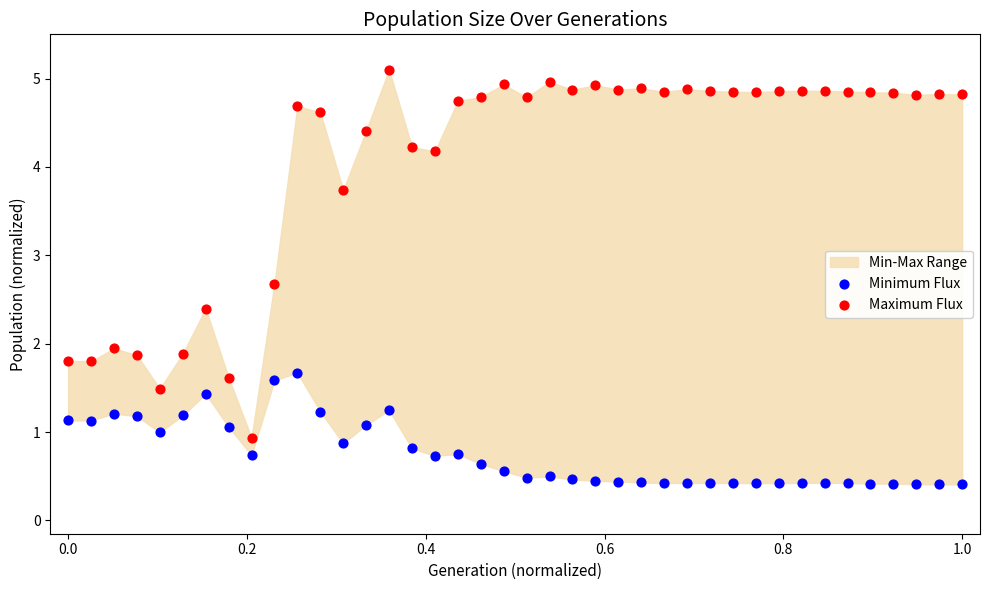

Which series reaches the maximum Y coordinate?

Maximum Flux